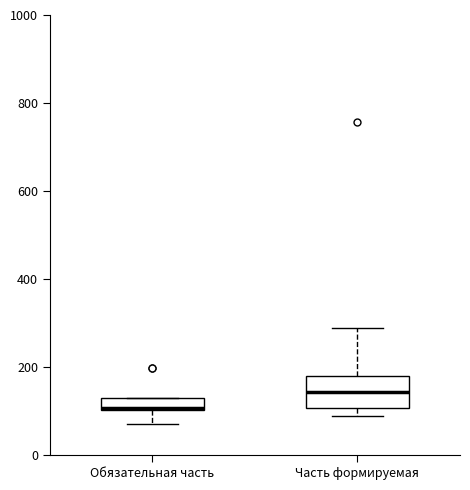

Where is the upper edge of the box for Часть формируемая on the y-axis? The values are not printed on the chart, so give them approximately, as read against the axis.

180